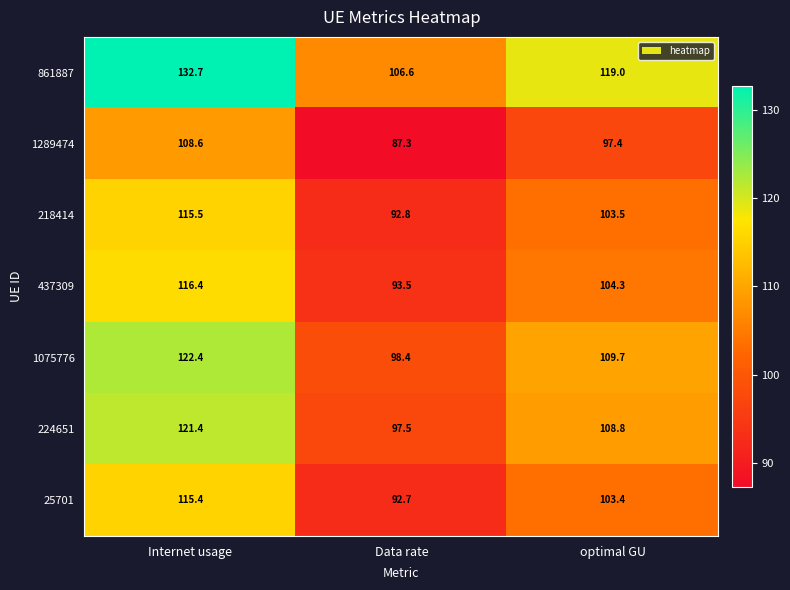

The 861887 series shows 202.2 at optimal GU. True or false?

False